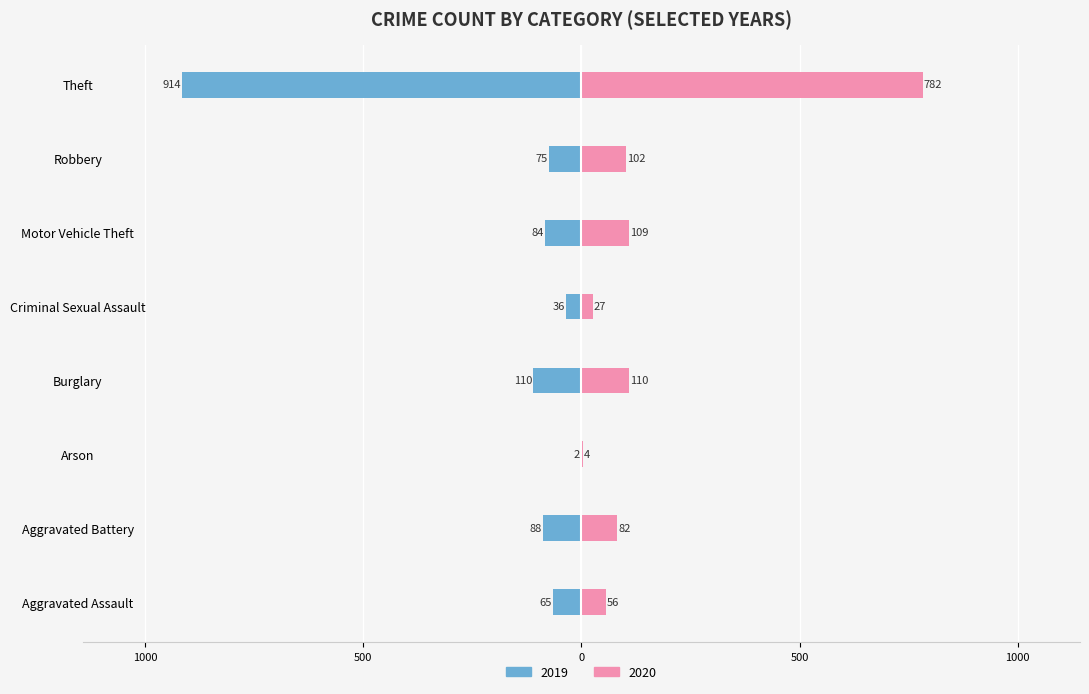

Between Robbery and Theft, which series saw the biggest shift?

2019